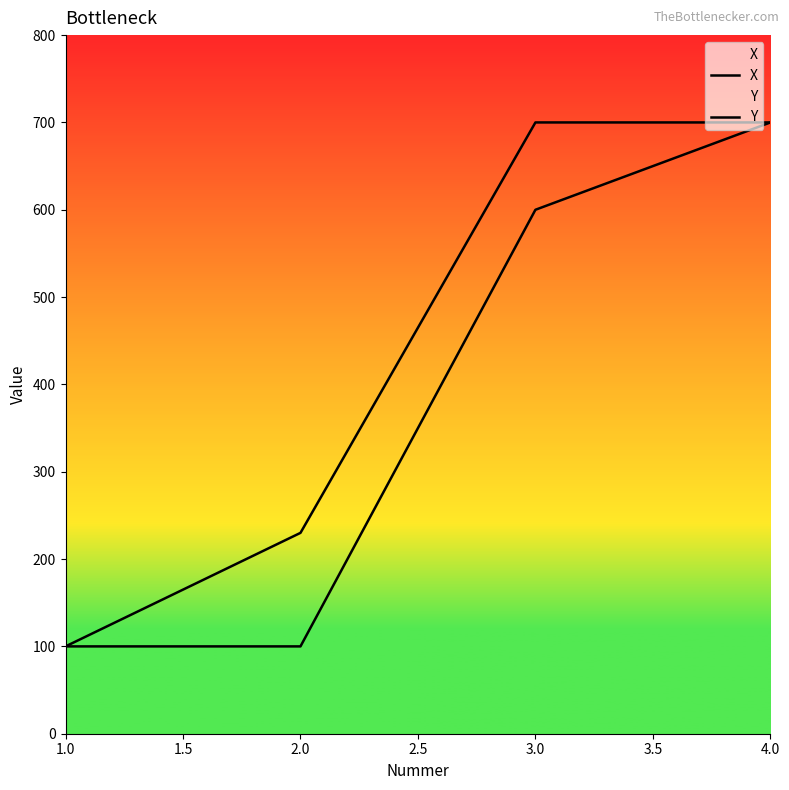

True or false: Y and X cross at least once.

False